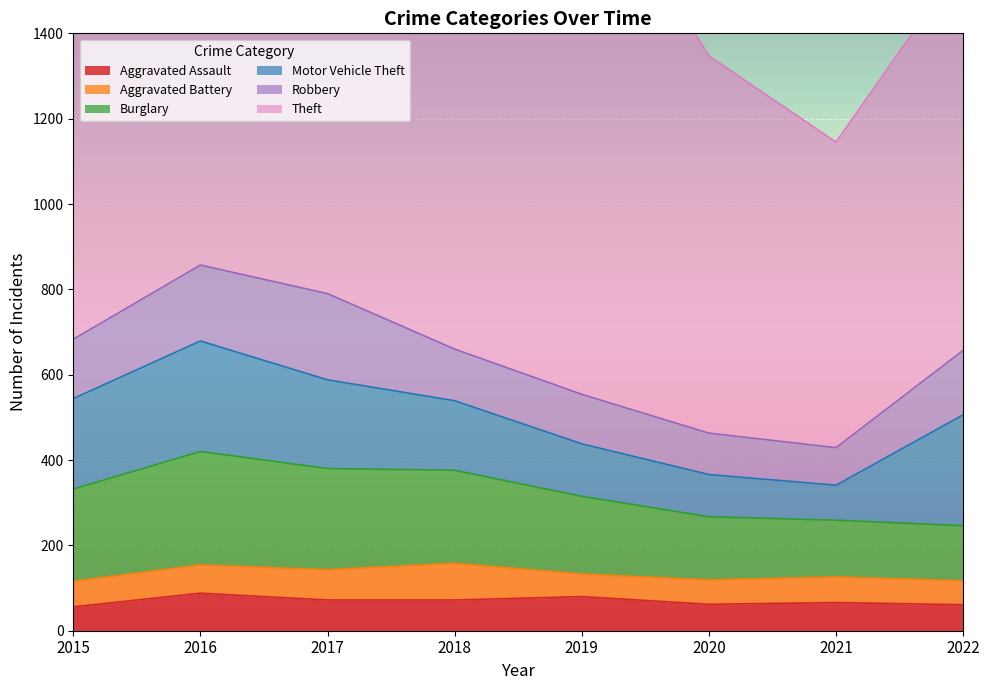

At which label does Motor Vehicle Theft reach its peak?

2022